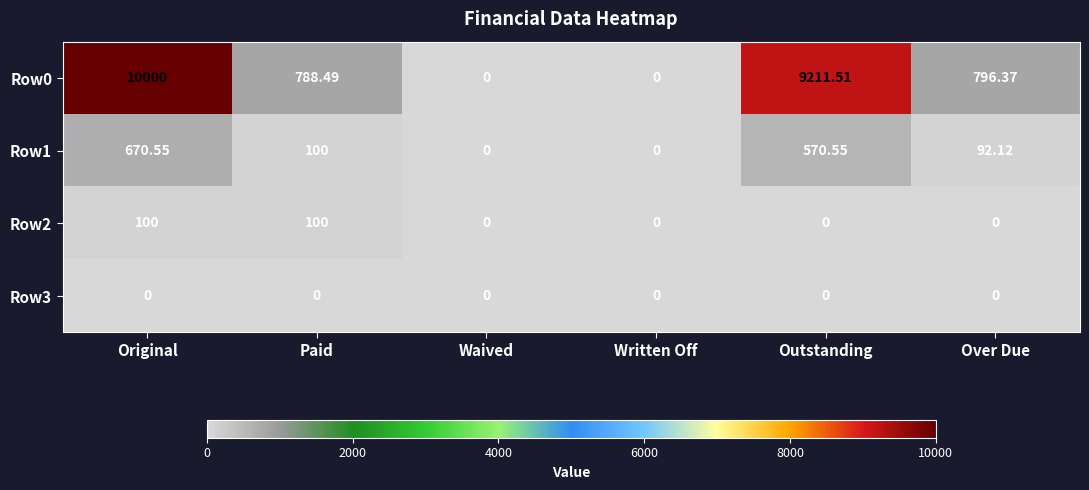

At which category does the chart reach its peak across all series?

Original